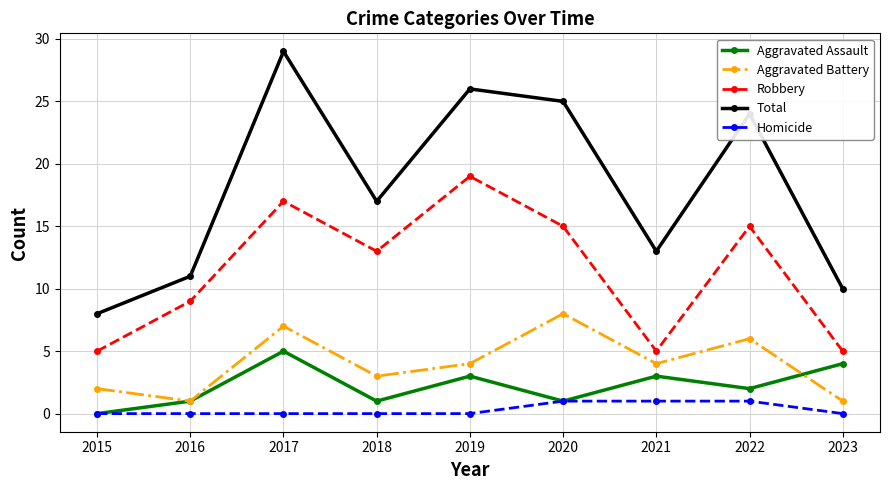

What is the sum of all Aggravated Battery values?

36